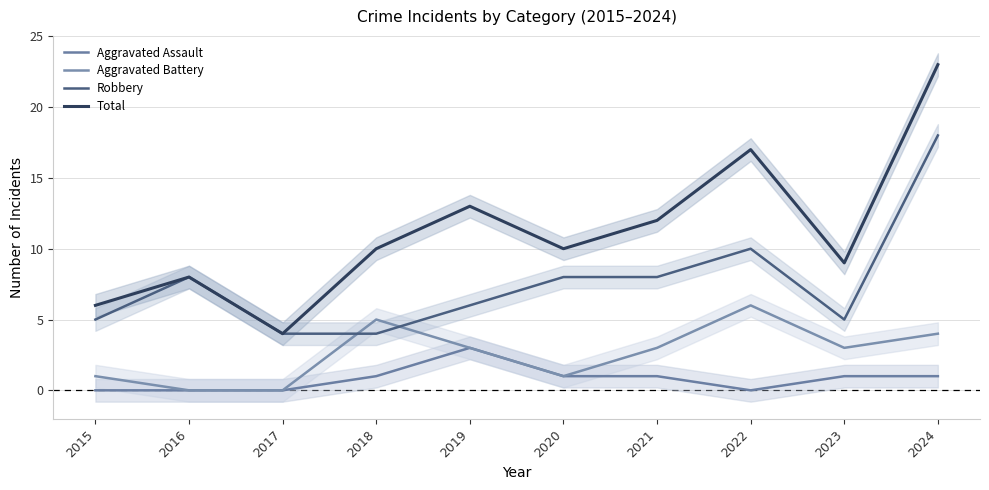

What is the difference between the highest and lowest values at 2015?

6